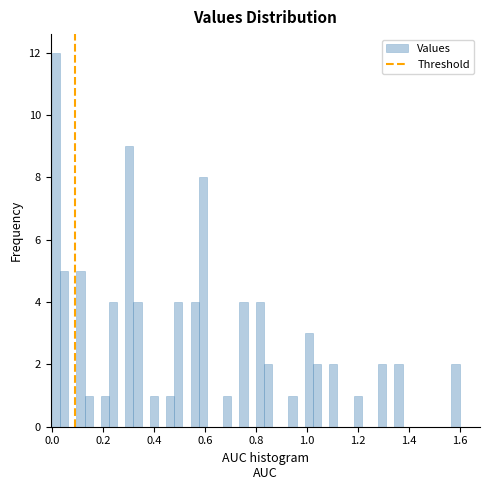

Read against the x-axis, roughly where is the centre of the tallest bar?

0.02